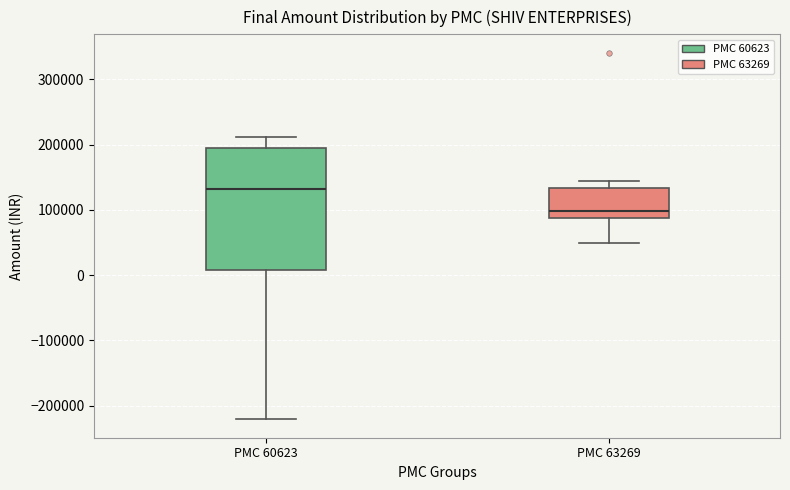

Reading left to right, transcribe this box plot: for each box, give where its median line is, the range the box spans, and where its two whiskers end, as read against the y-axis. The values are not printed on the chart, so give them approximately, as read against the axis.

PMC 60623: median 130000, box 10000 to 190000, whiskers -220000 to 210000
PMC 63269: median 100000, box 90000 to 130000, whiskers 50000 to 140000